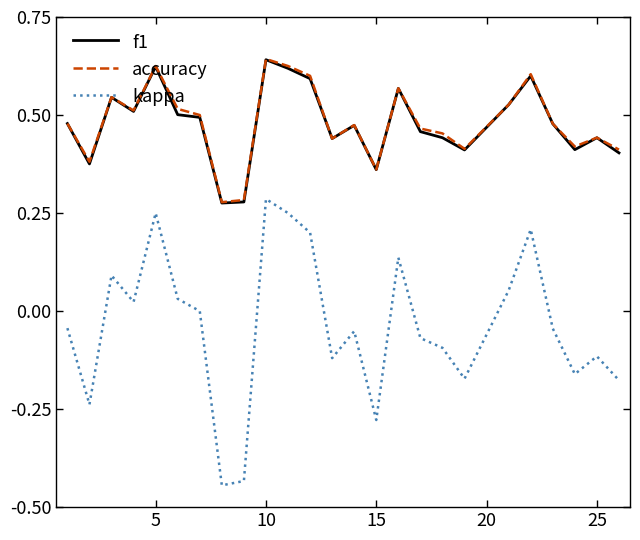

Which series has the widest spread of values?

kappa